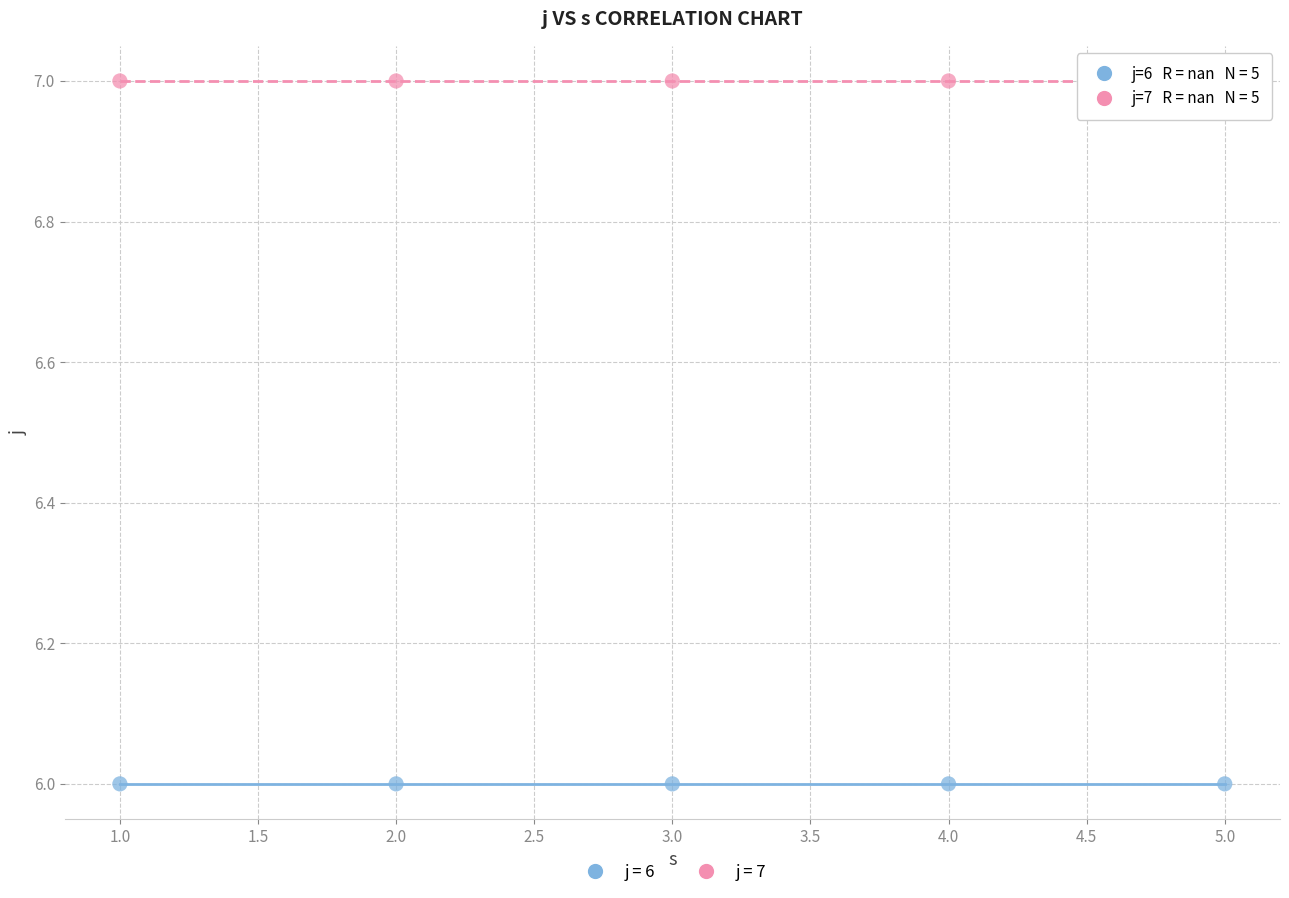

Across all data points, what is the average X value?

3